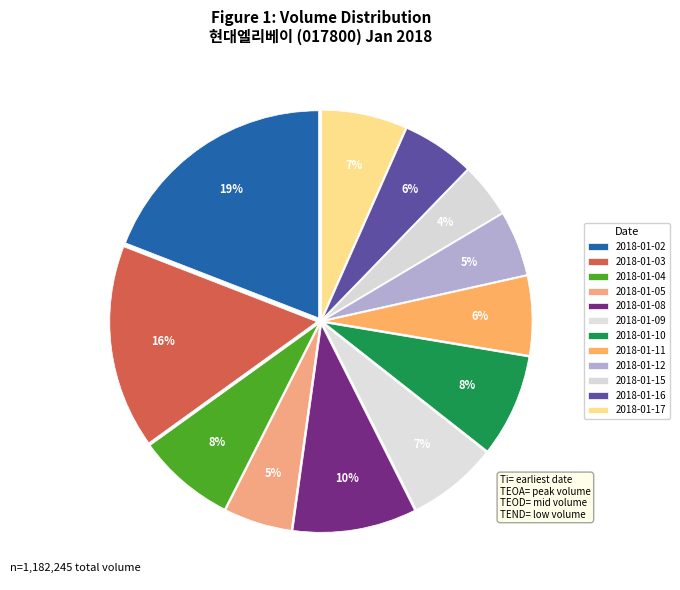

Approximately how many times larger is the value at 2018-01-03 compared to 2018-01-08?

1.6